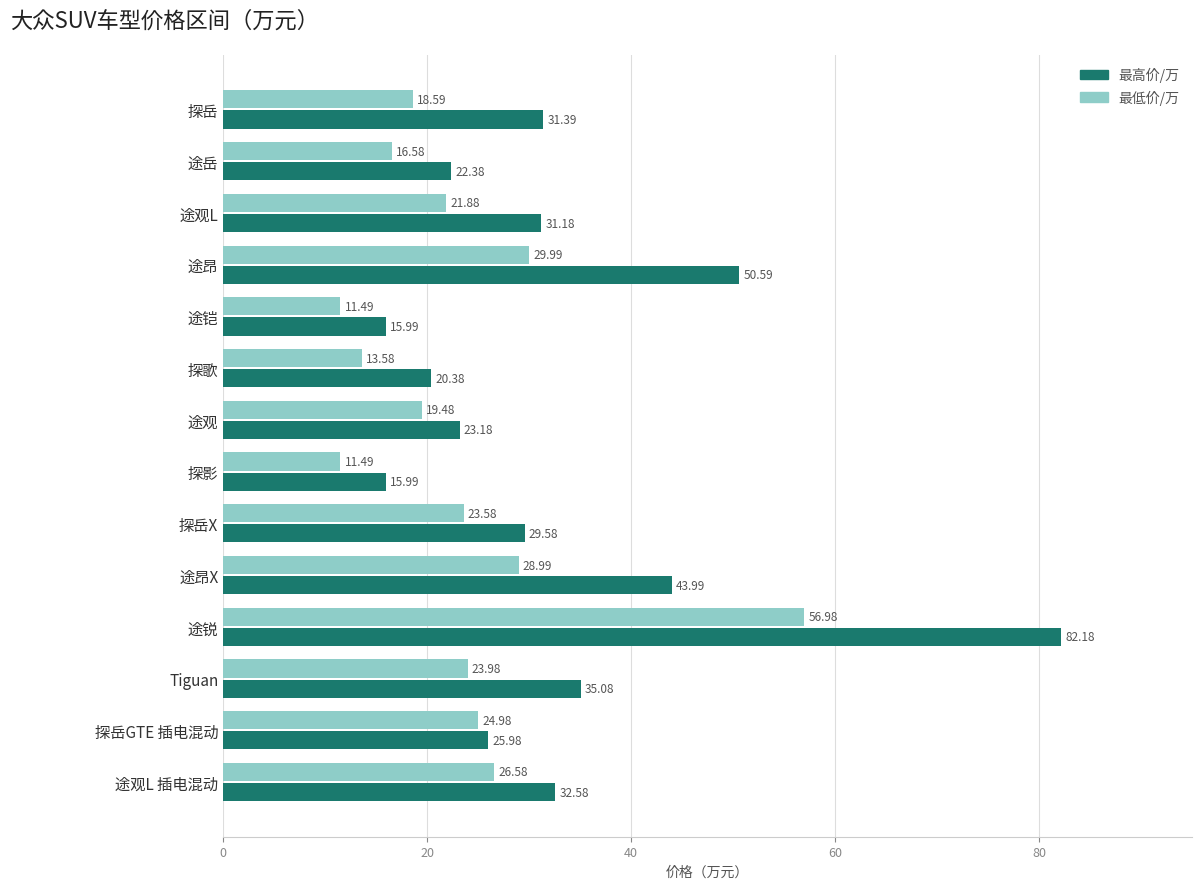

What is the difference between the second highest and minimum values in the 最低价/万 series?

18.5